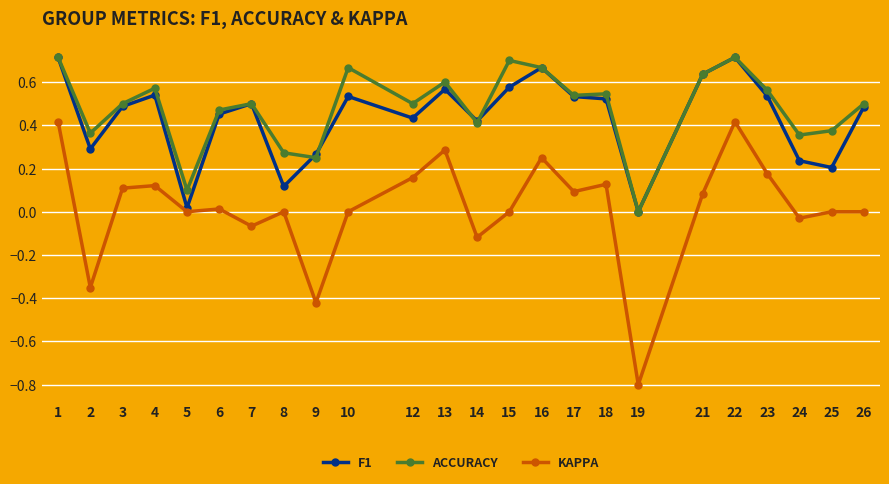

What is the total value across all series at 13?

1.5